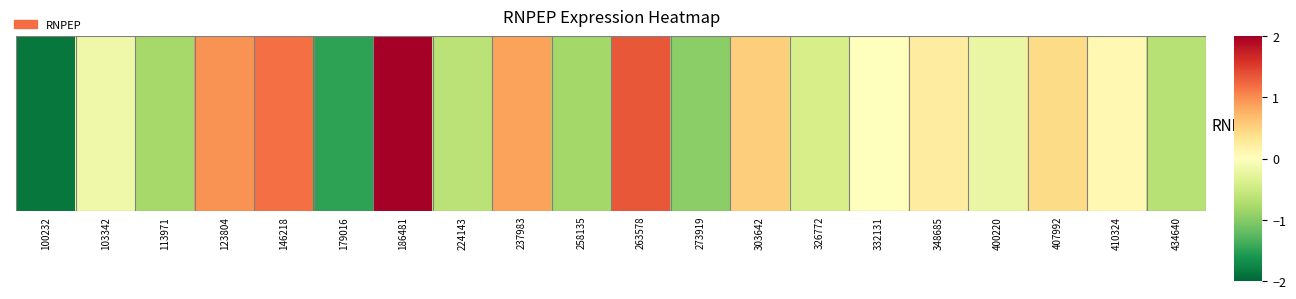

What is the sum of the values at 123804 and 407992?

1.4